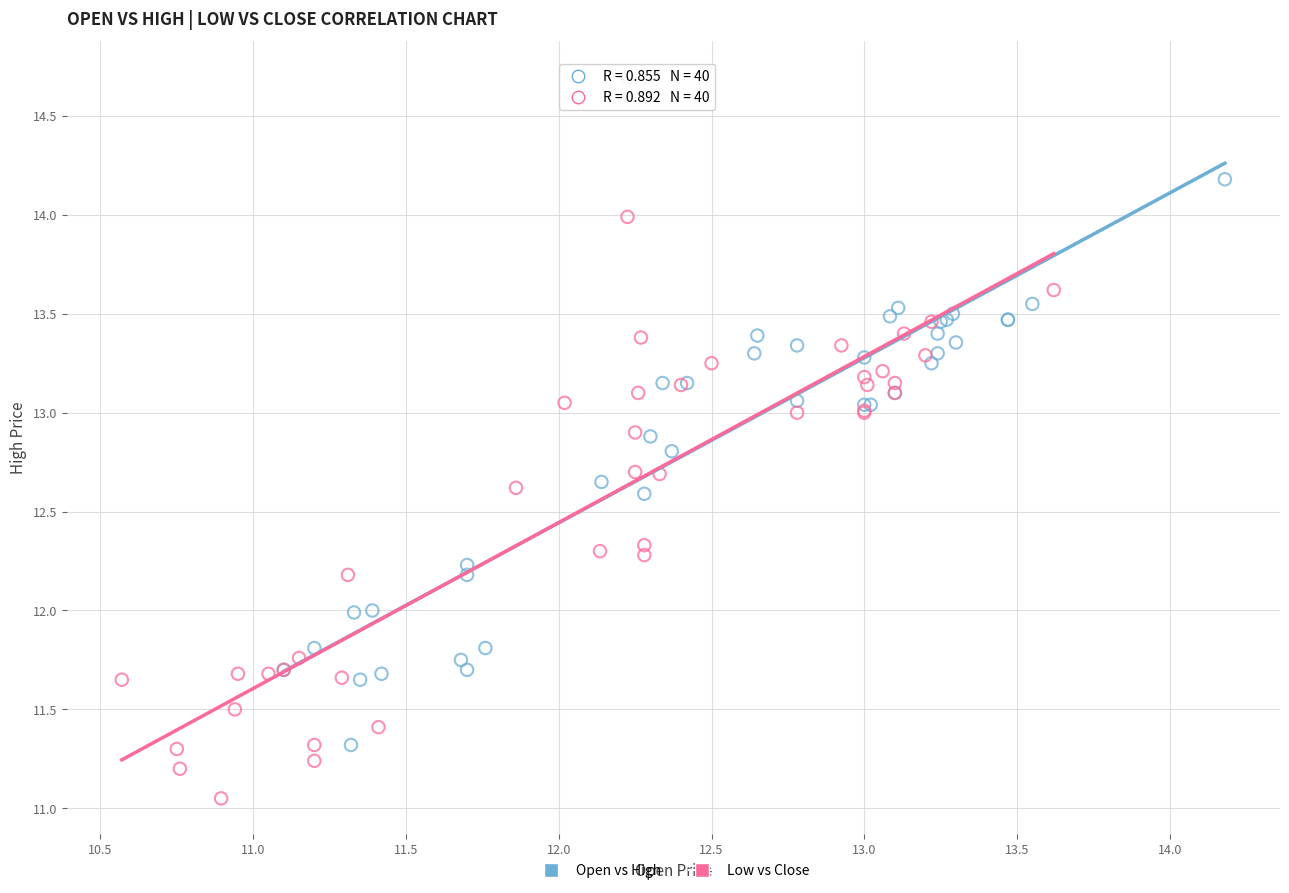

Which series has the widest spread of Y values?

Open vs High